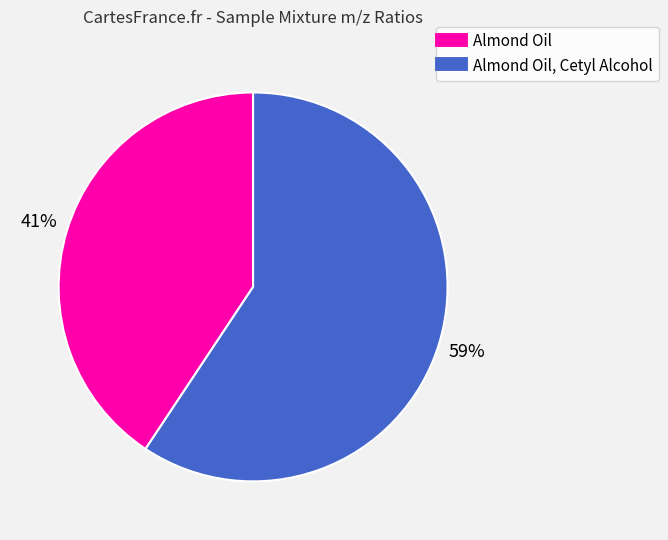

To the nearest percent, what is the average slice percentage?

50%